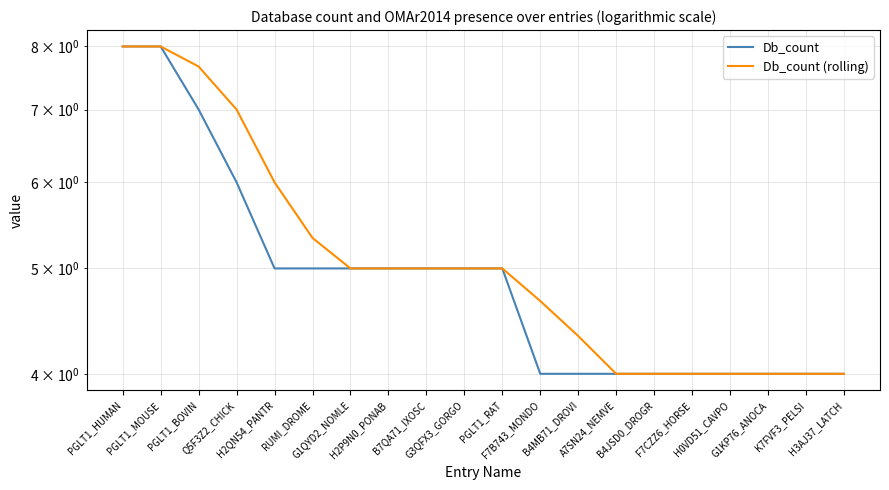

What is the average value of the Db_count series?

5.0